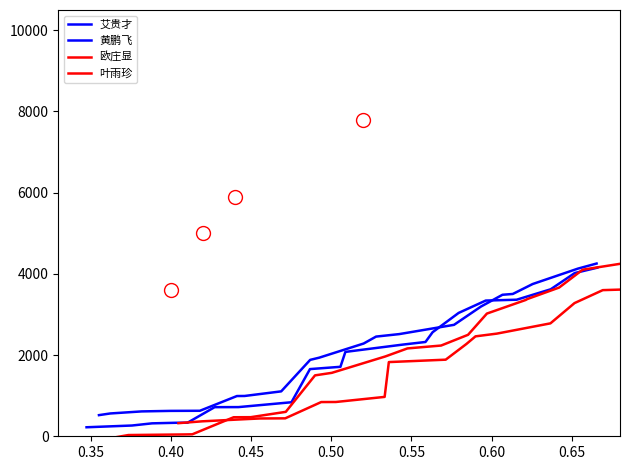

What is the minimum value for 叶雨珍?

323.1